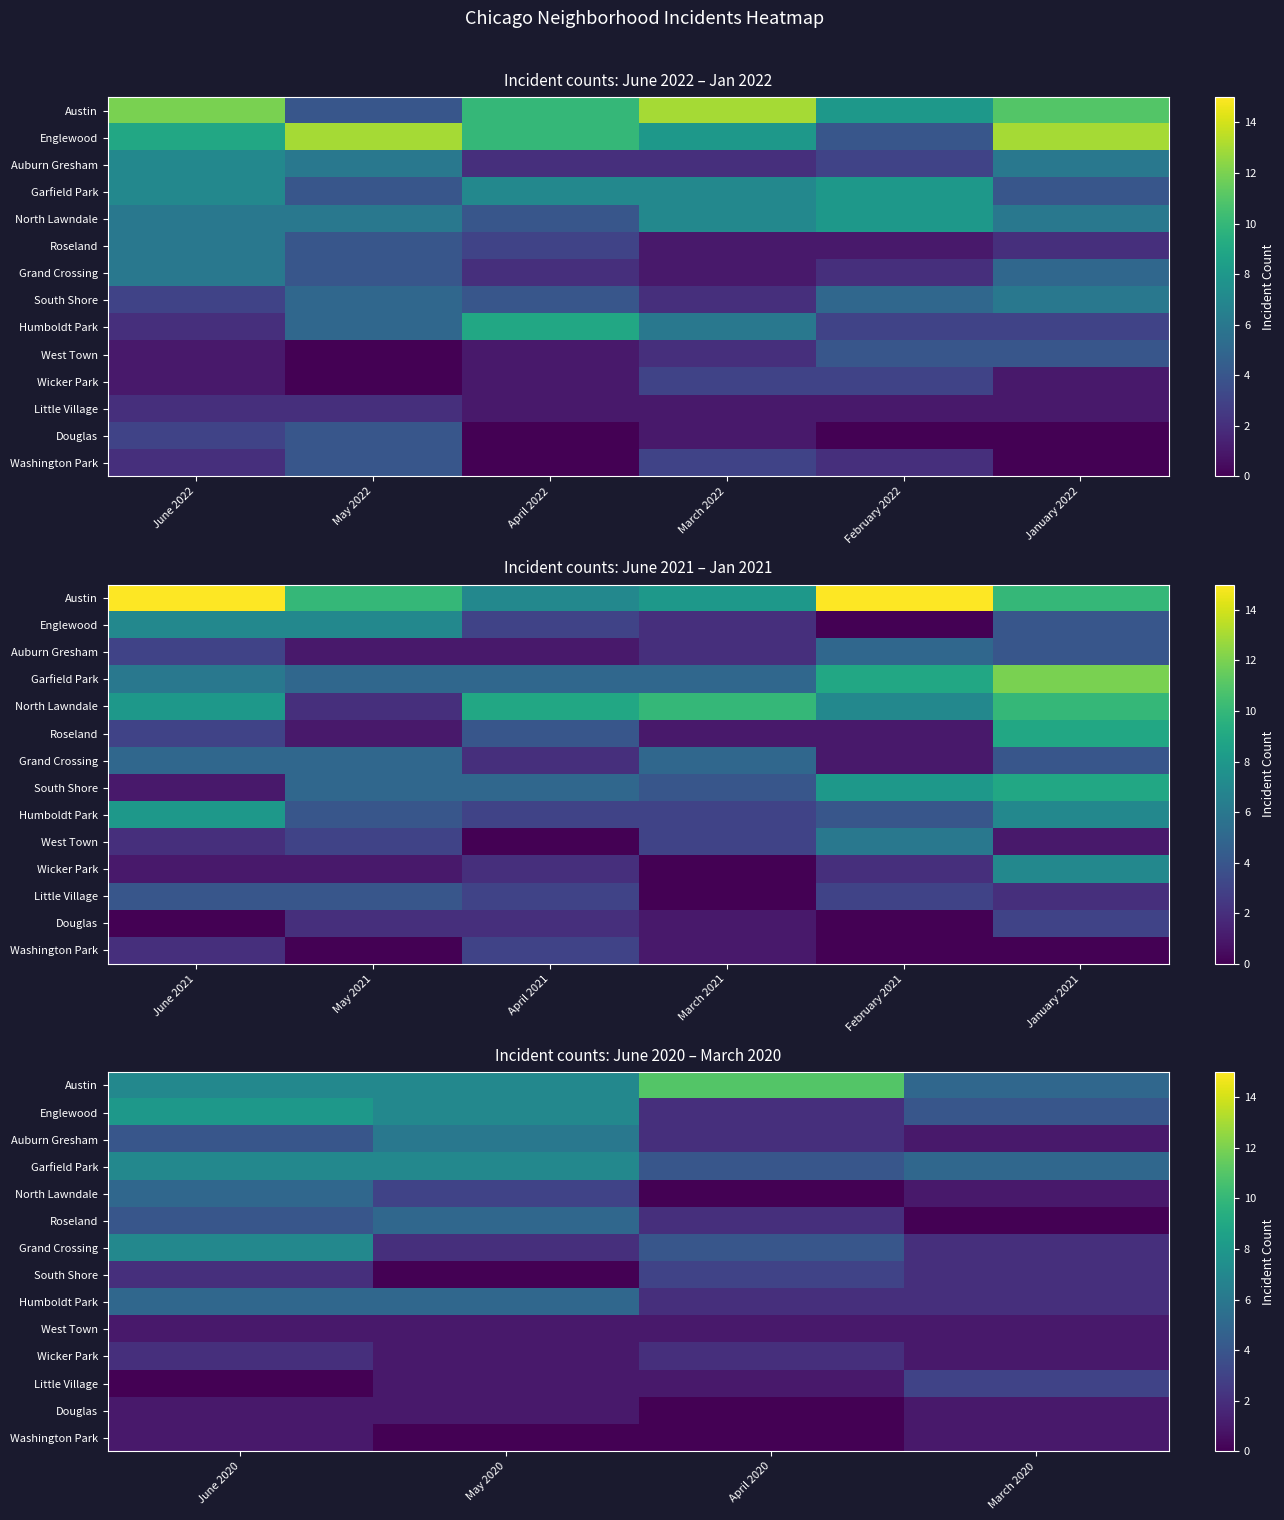

Rank the series at June 2020 from lowest to highest value.

Little Village, West Town, Douglas, Washington Park, South Shore, Wicker Park, Auburn Gresham, Roseland, North Lawndale, Humboldt Park, Austin, Garfield Park, Grand Crossing, Englewood